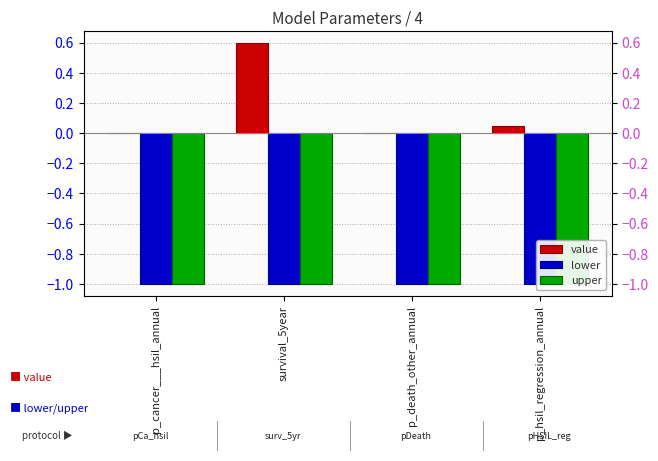

Which category has the highest value in the value series?

survival_5year